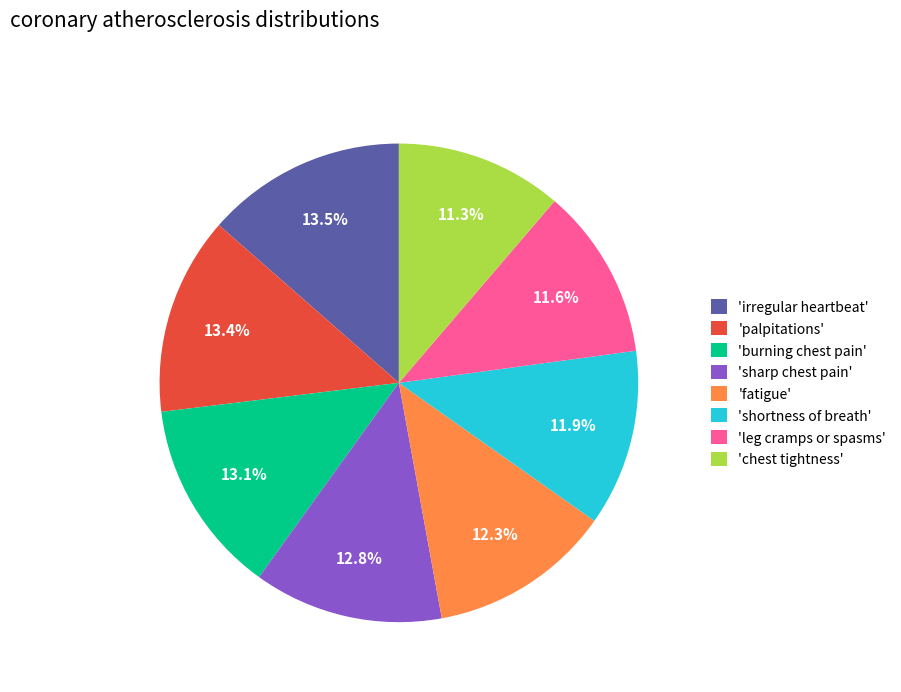

Which has a higher value, 'shortness of breath' or 'palpitations'?

'palpitations'